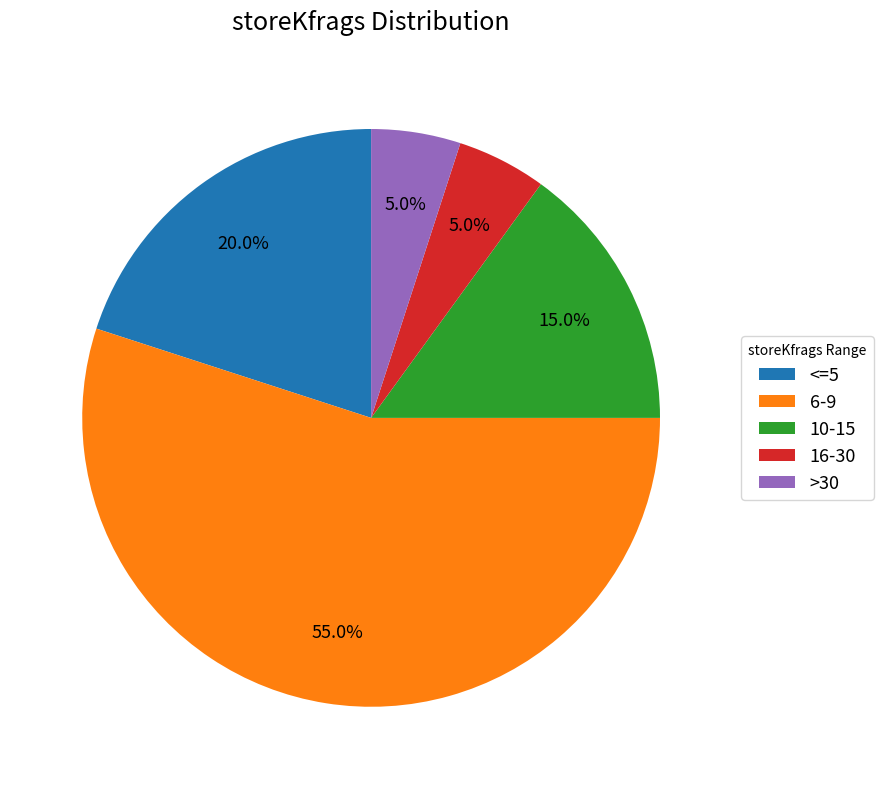

How many segments does this pie chart have?

5